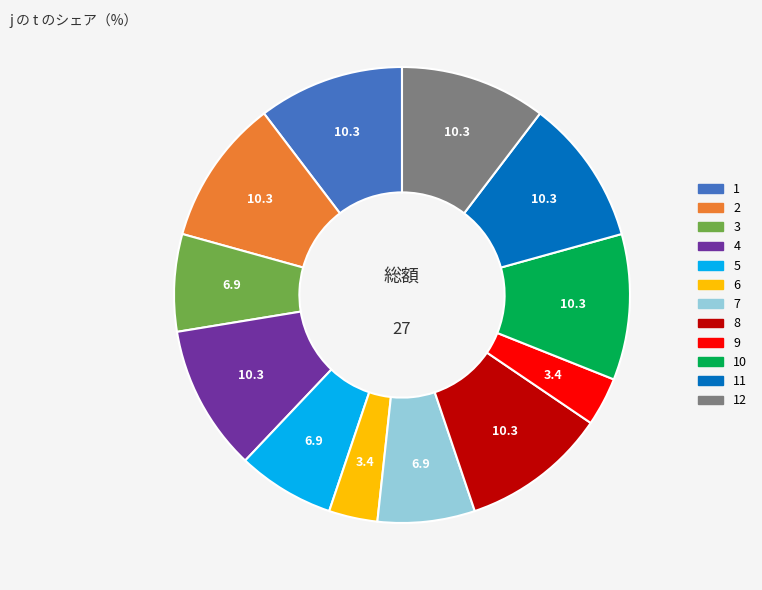

Is there a majority slice in this chart?

No